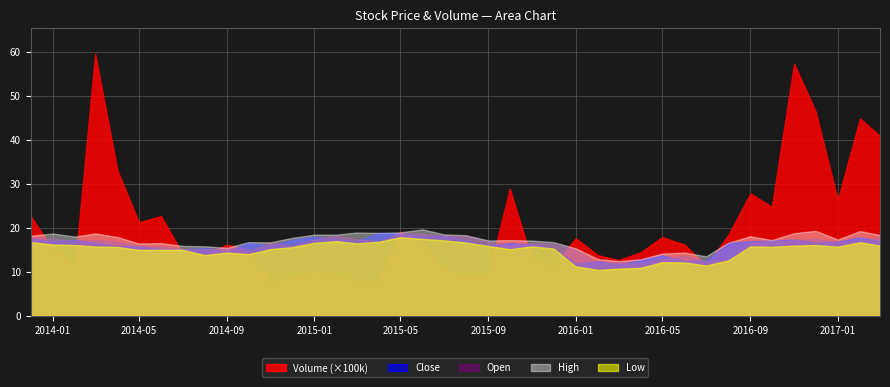

What value does the Volume series have at 8?

1397100.0